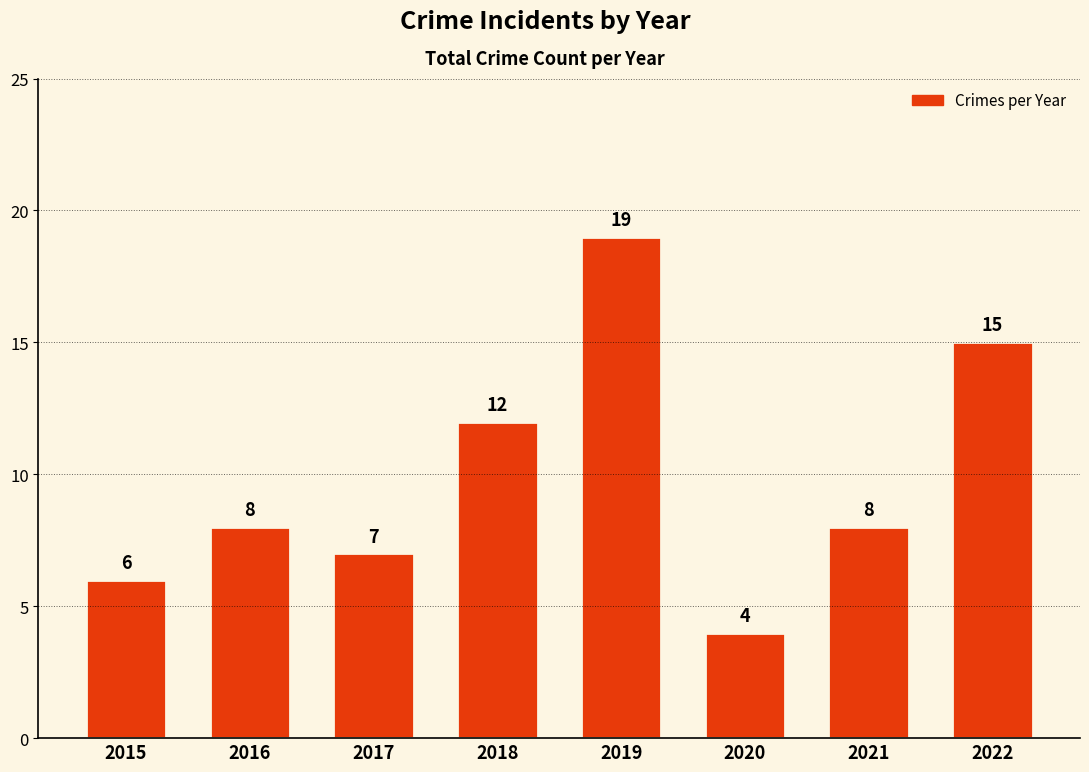

Does the chart contain any negative values?

No